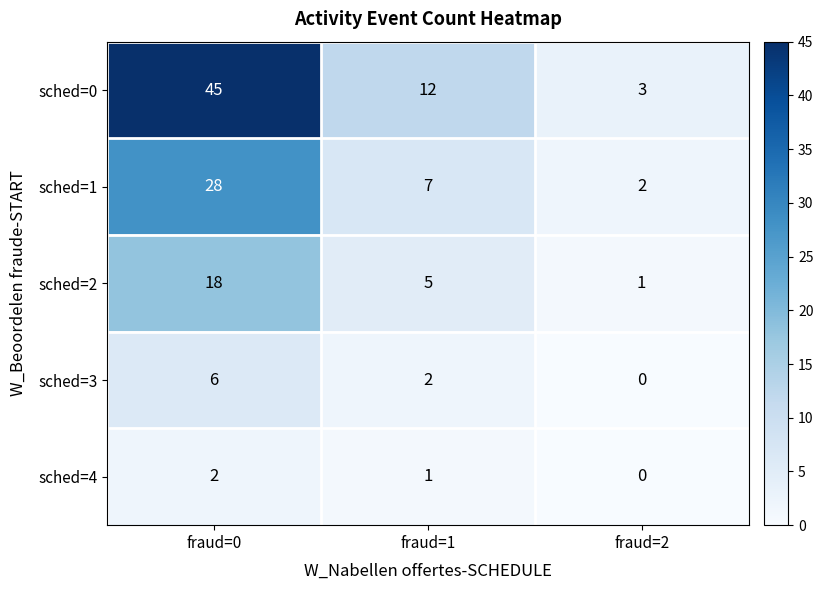

The value of sched=2 at fraud=1 is 7. True or false?

False